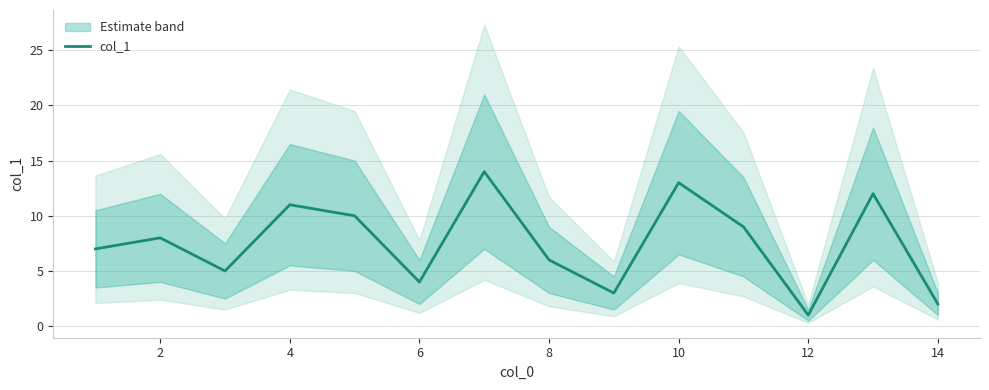

At which category does the data reach its first local peak?

2